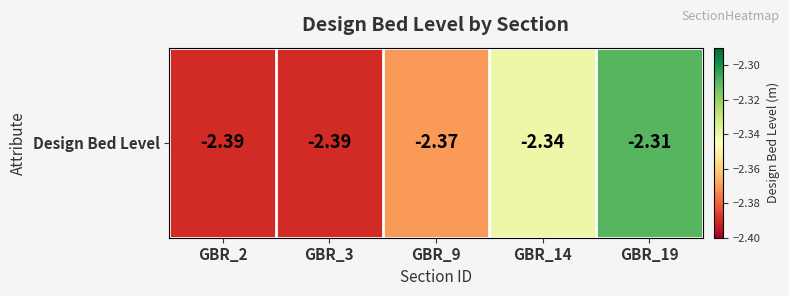

List the labels in order of value, largest first.

GBR_19, GBR_14, GBR_9, GBR_2, GBR_3